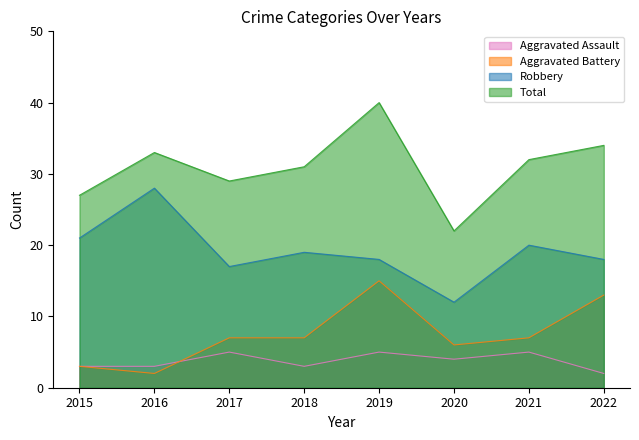

How many interior local peaks does the Aggravated Assault series have?

3